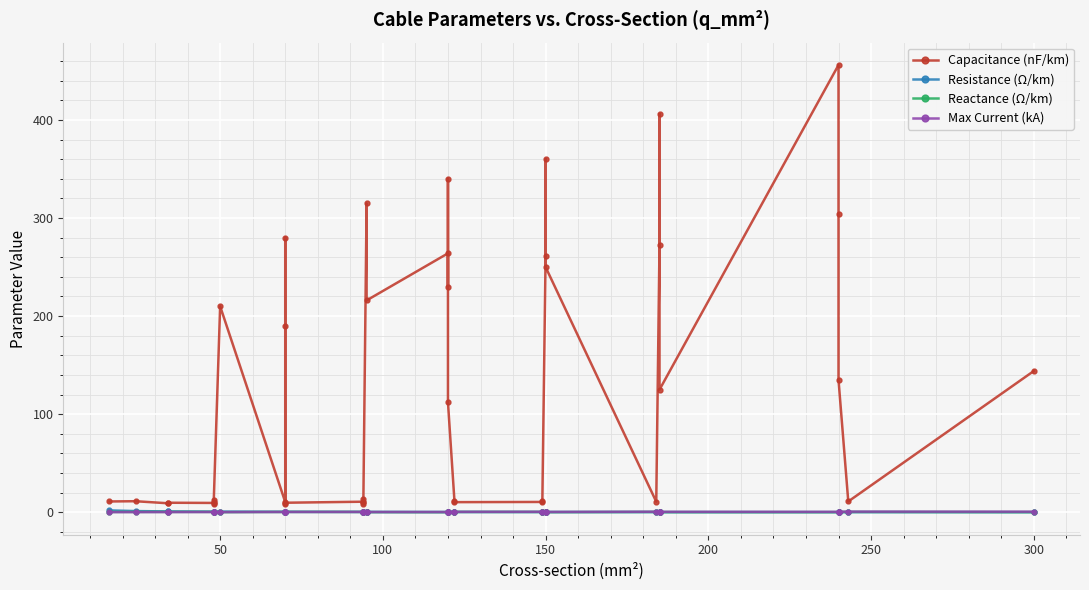

How many distinct data groups are displayed?

4